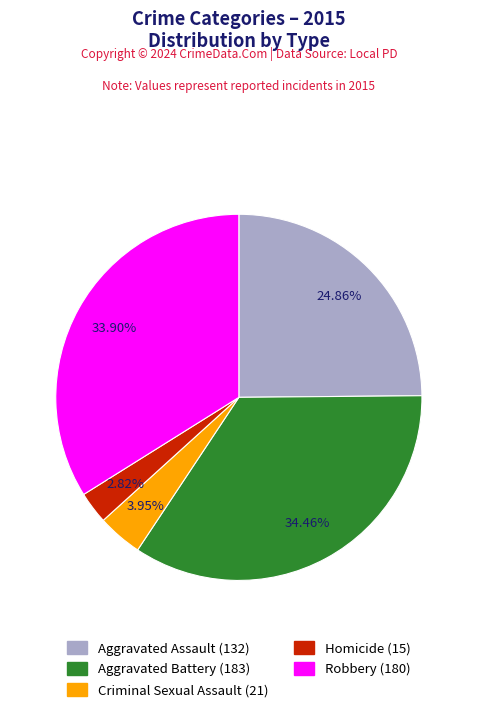

How many slices are in this pie chart?

5